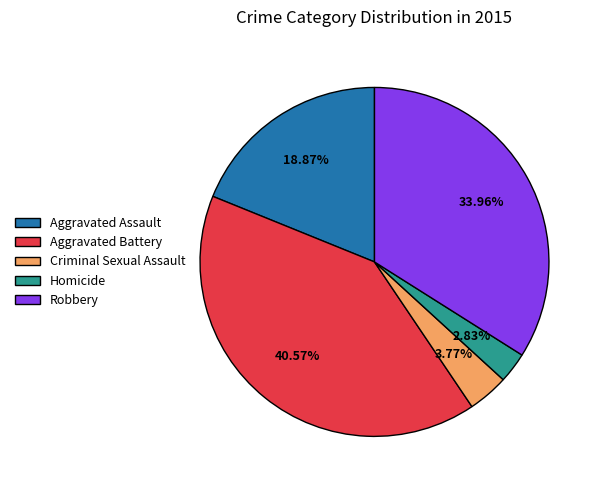

What percentage do Criminal Sexual Assault and Aggravated Assault together represent?

22.6%